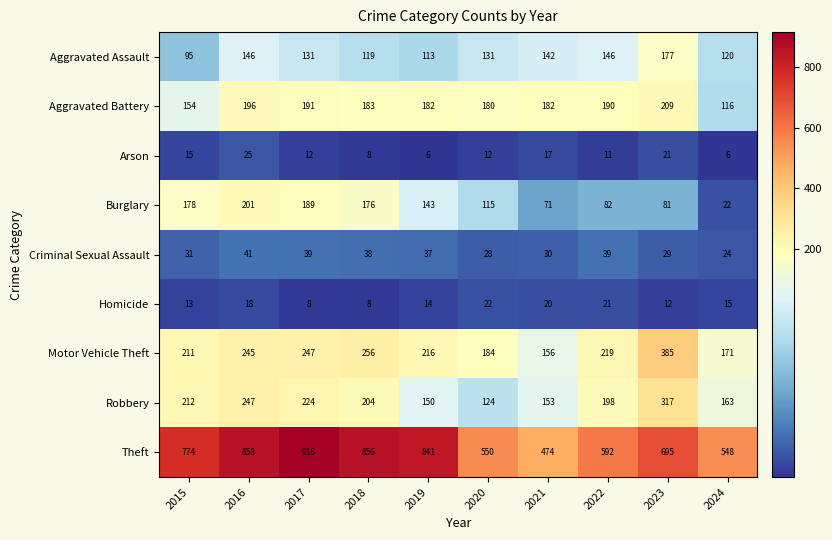

Rank the series at 2020 from highest to lowest value.

Theft, Motor Vehicle Theft, Aggravated Battery, Aggravated Assault, Robbery, Burglary, Criminal Sexual Assault, Homicide, Arson